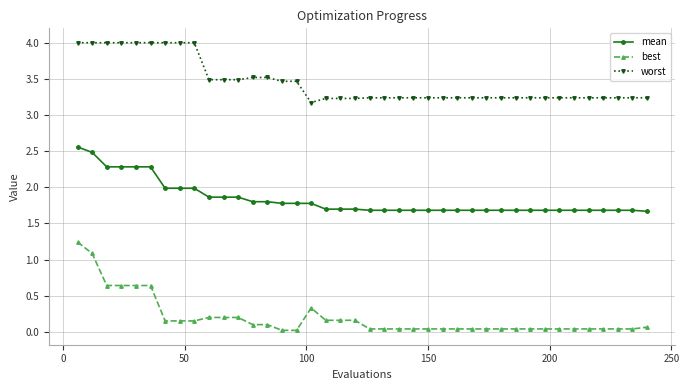

Which series has the largest total across all categories?

worst